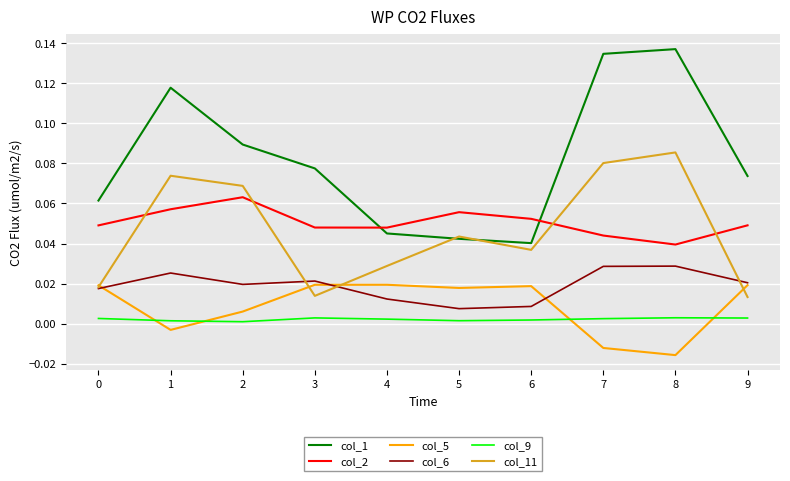

Which series has the largest total across all categories?

col_1